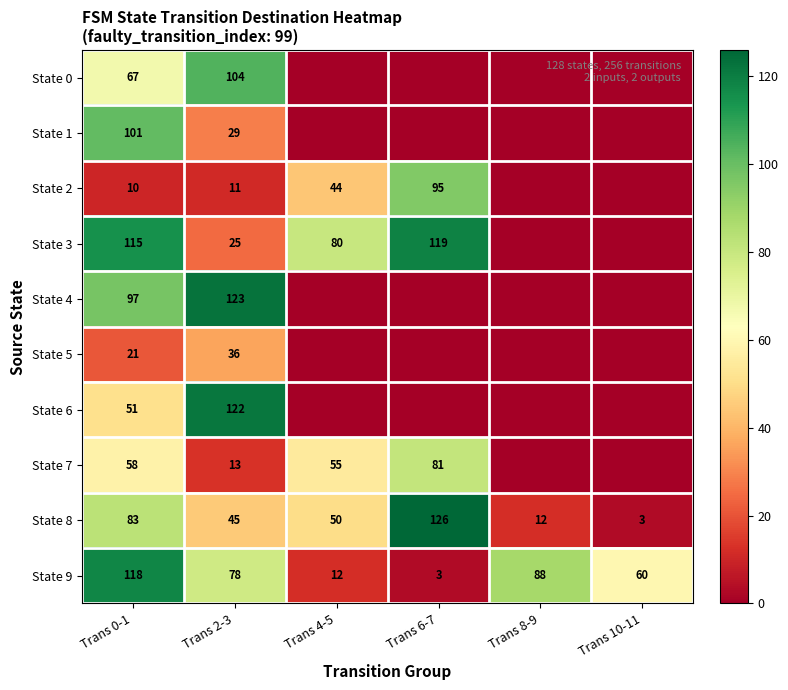

The State 9 series shows 12 at Trans 4-5. True or false?

True